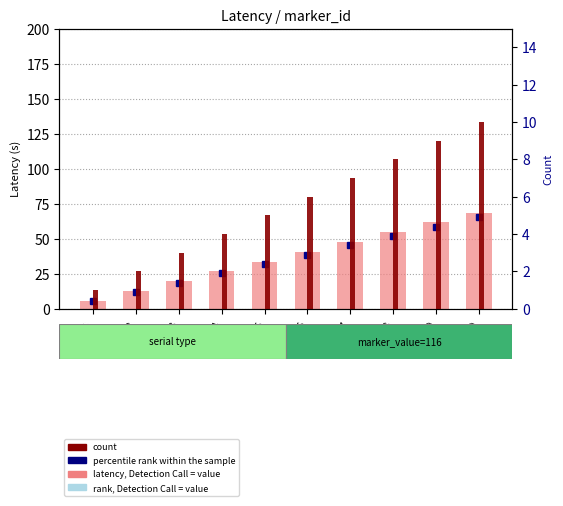

Reading left to right, extract all data points from this chart.

latency (value): ID_1=5.6	ID_2=12.6	ID_3=19.6	ID_4=26.6	ID_5=33.6	ID_6=40.6	ID_7=47.6	ID_8=54.6	ID_9=61.7	ID_10=68.7
count: ID_1=1.0	ID_2=2.0	ID_3=3.0	ID_4=4.0	ID_5=5.0	ID_6=6.0	ID_7=7.0	ID_8=8.0	ID_9=9.0	ID_10=10.0